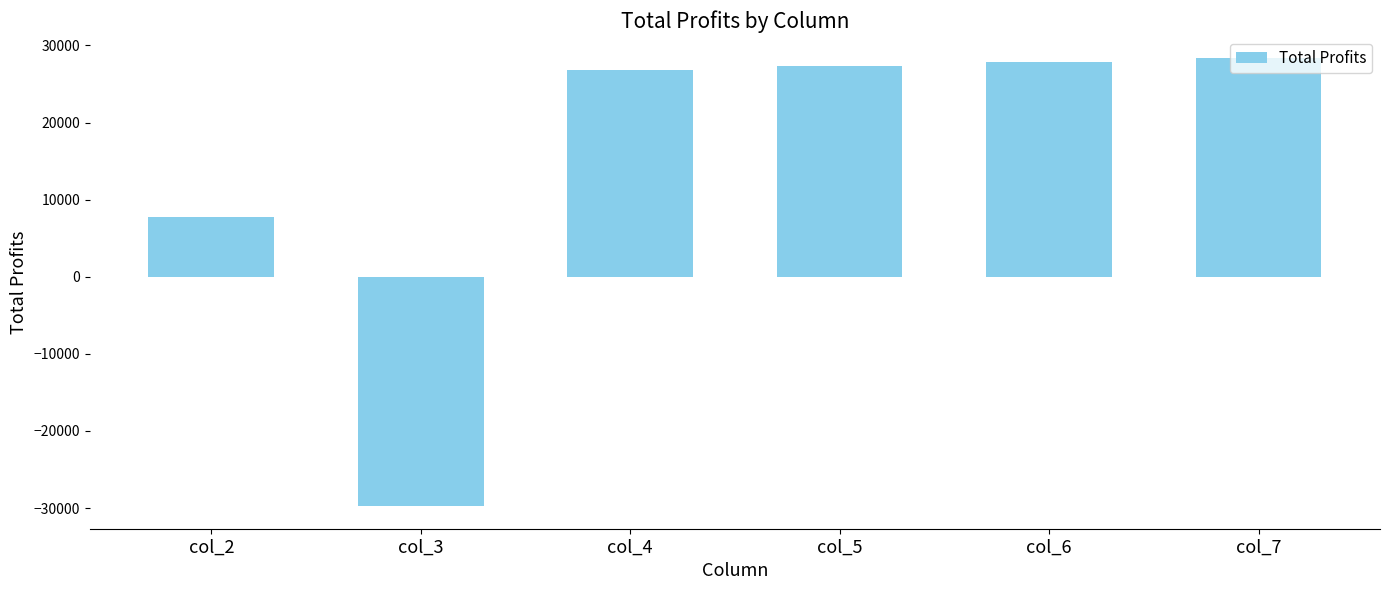

Reading right to left, extract all data points from this chart.

28315.9	27793.1	27270.9	26749.5	-29771.1	7746.9